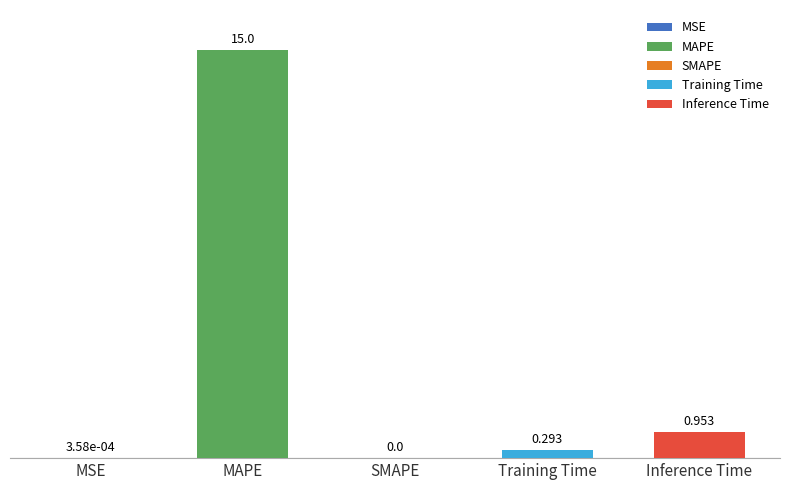

Where is the data nearest to the value 7?

Inference Time